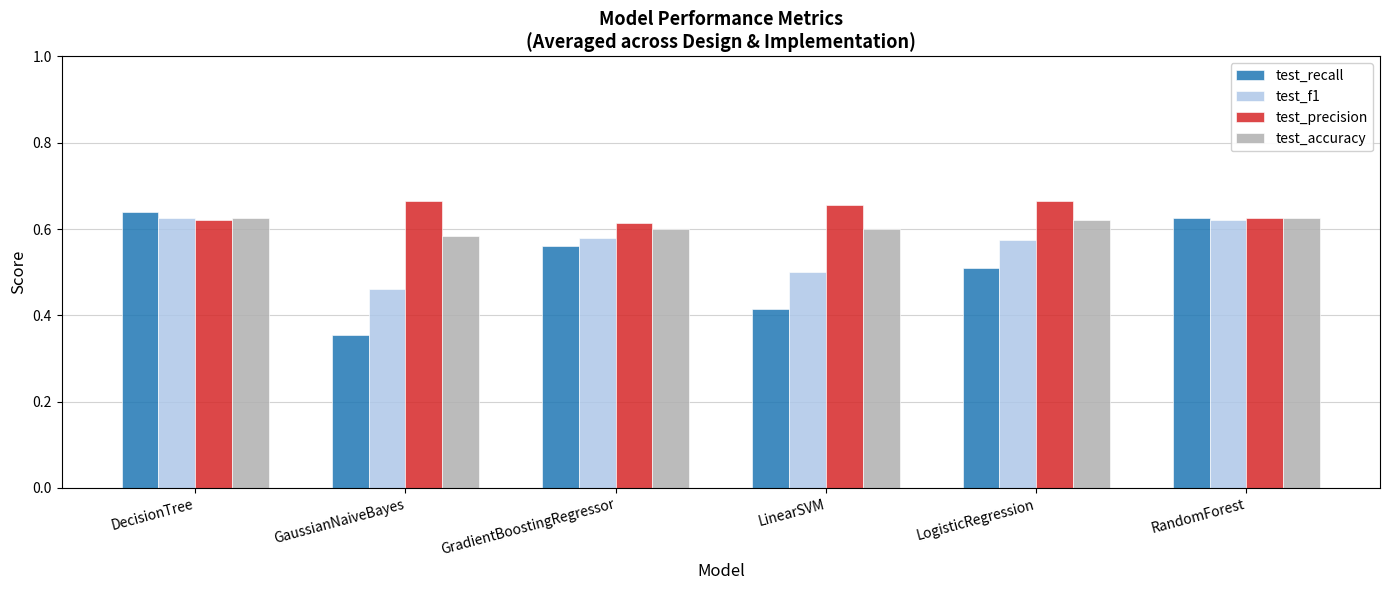

Count the number of categories in the chart.

6